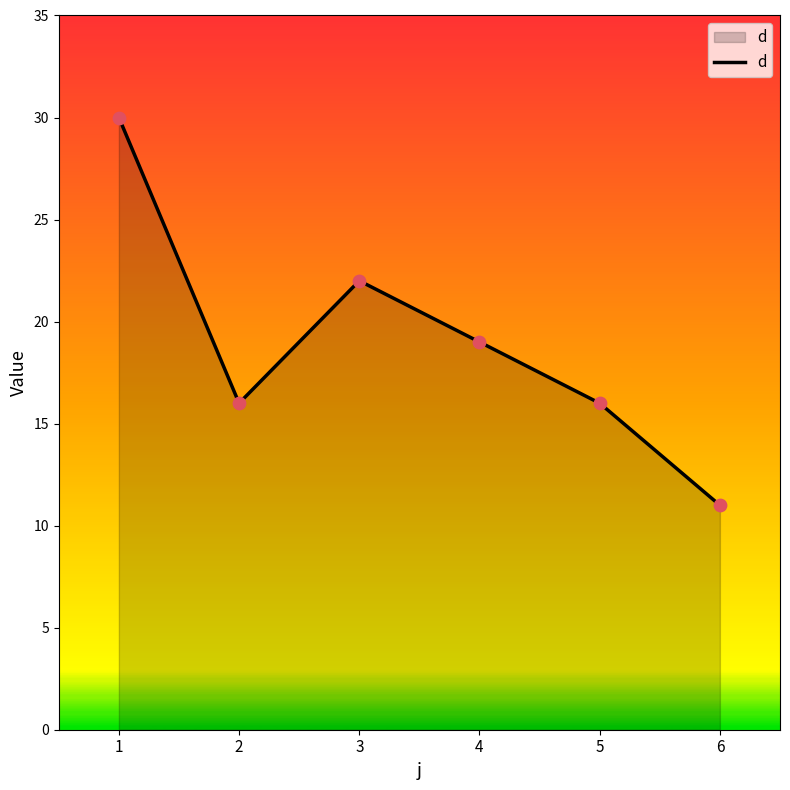

Between 1 and 6, which is larger?

1